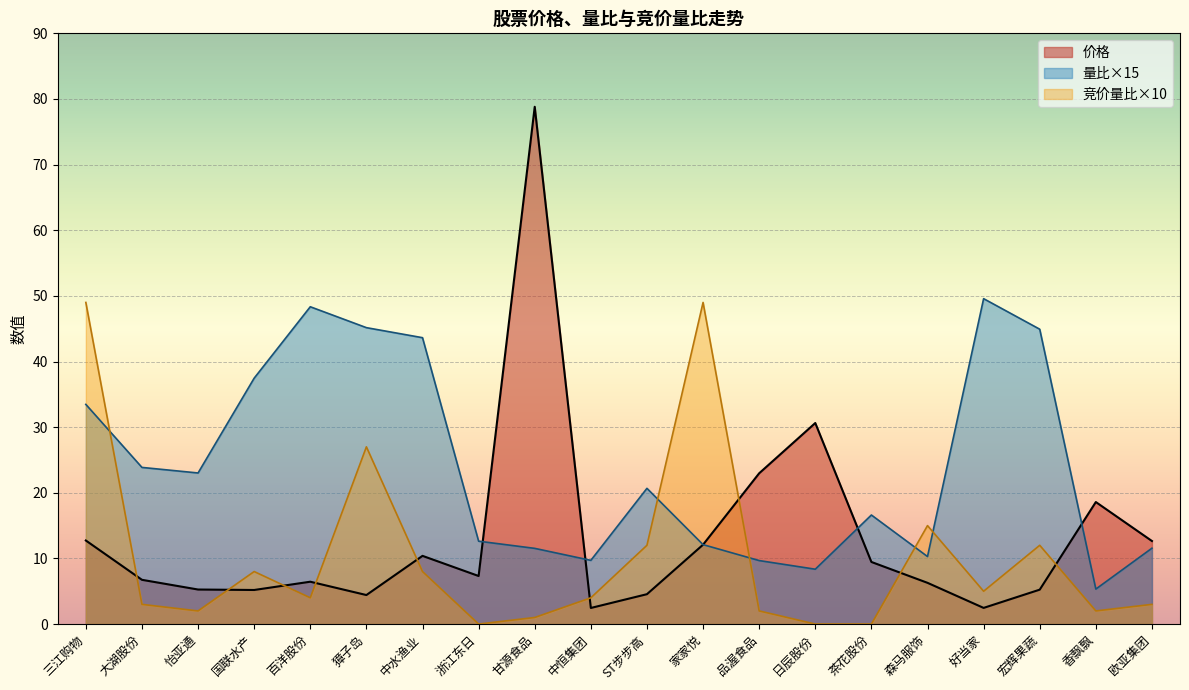

What is the total value across all series at 日辰股份?

39.0